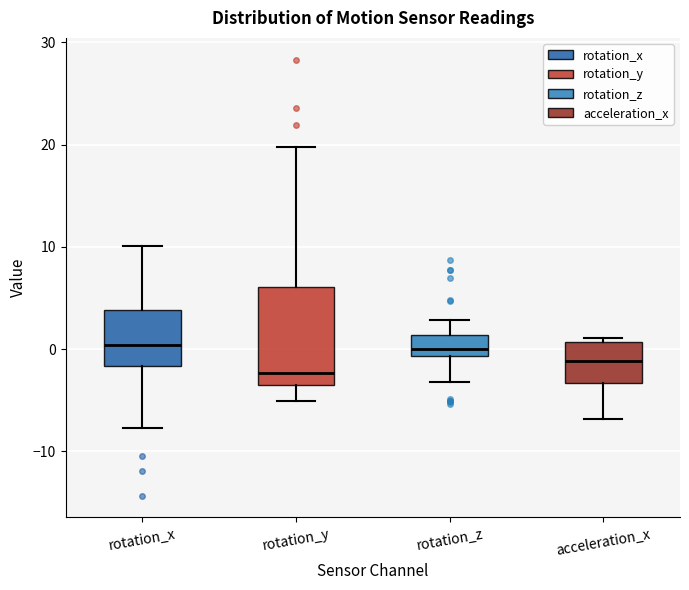

Reading left to right, read every box against the y-axis: the position of its median line, the range the box covers, and the ends of its whiskers. The values are not printed on the chart, so give them approximately, as read against the axis.

rotation_x: median 0, box -2 to 4, whiskers -8 to 10
rotation_y: median -2, box -3 to 6, whiskers -5 to 20
rotation_z: median 0, box -1 to 1, whiskers -3 to 3
acceleration_x: median -1, box -3 to 1, whiskers -7 to 1 (just above the box's upper edge)